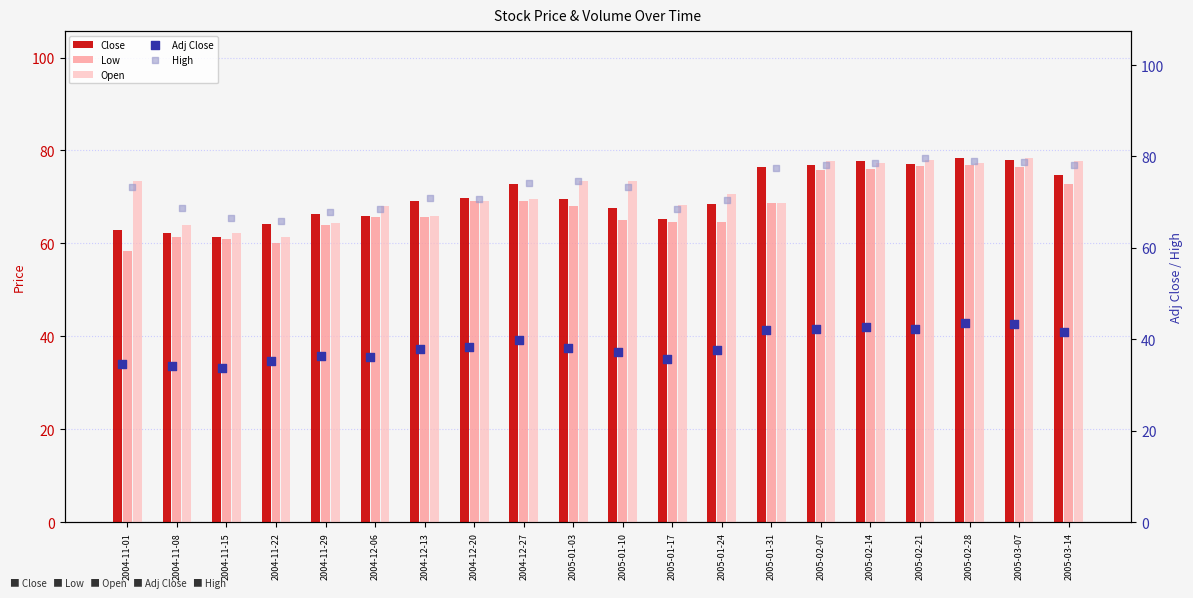

What are all the series names shown in the legend?

Close, Low, Open, Adj Close, High